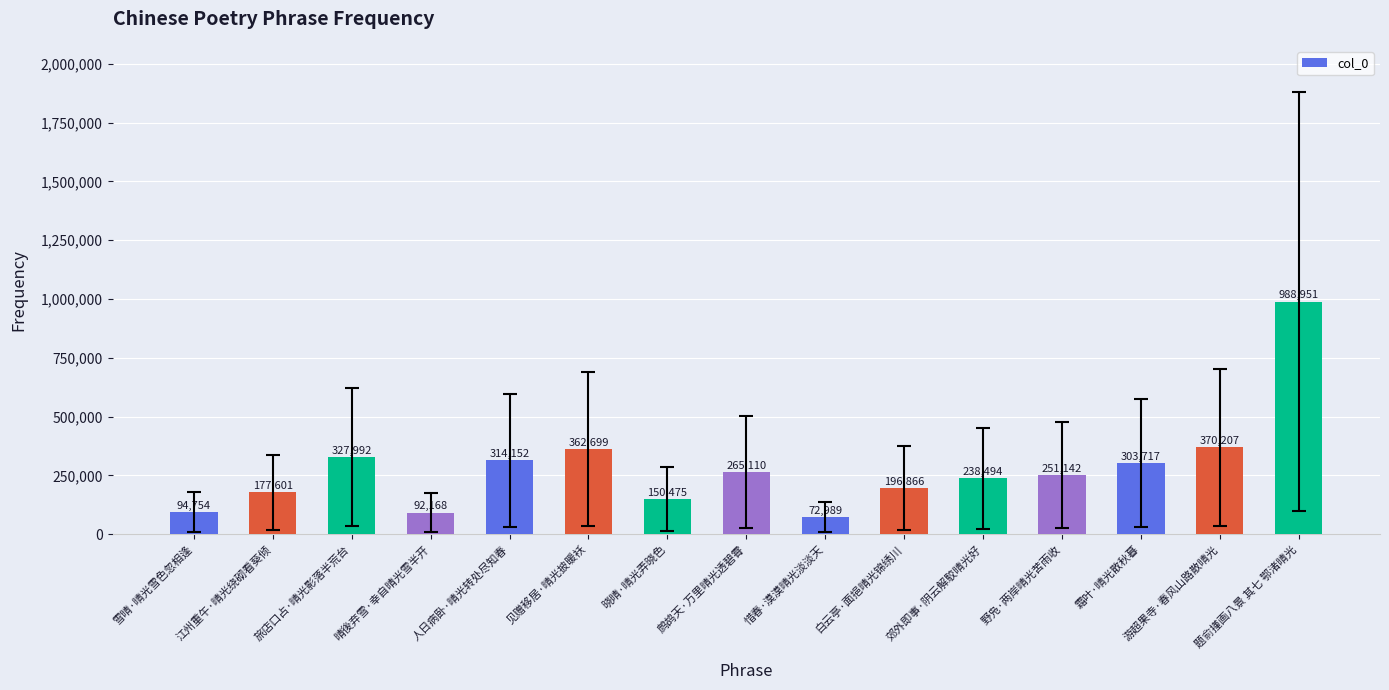

What is the smallest value displayed?

72989